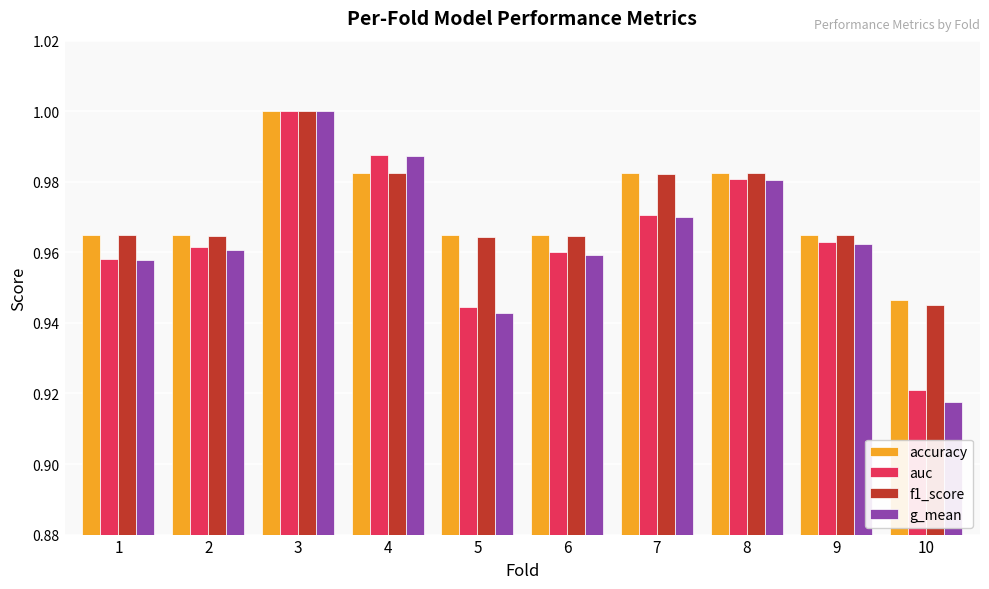

The value of f1_score at 9 is 1.6. True or false?

False